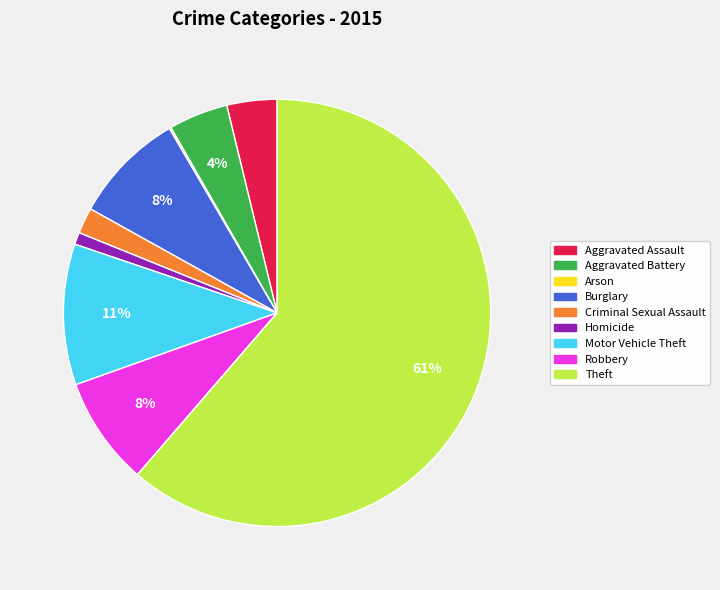

Do Theft and Aggravated Assault together represent more than half of the pie?

Yes